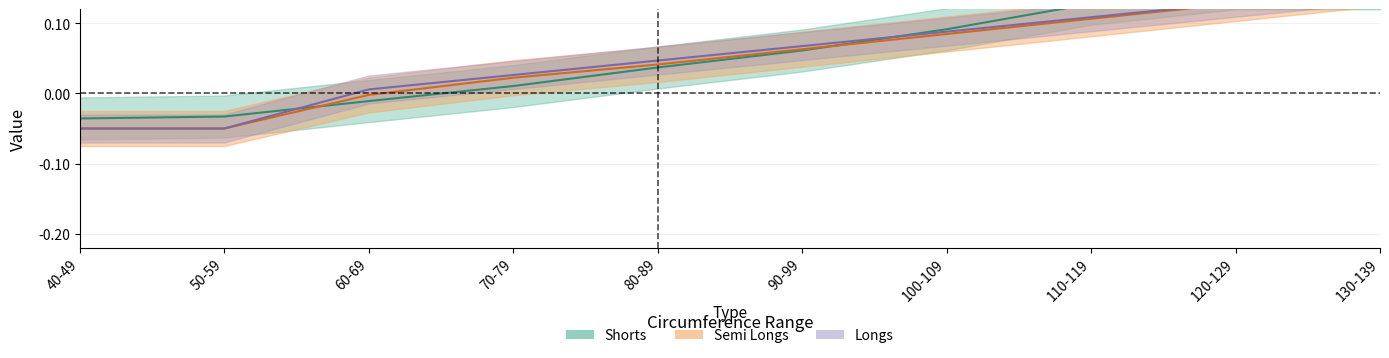

What is the label of the 10th point from the left?

130-139